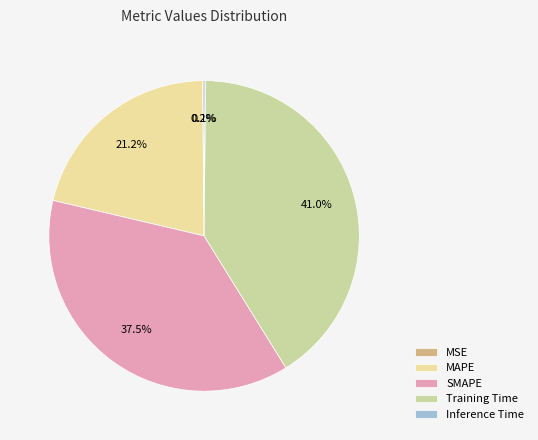

What percentage is NOT represented by Training Time?

59.0%